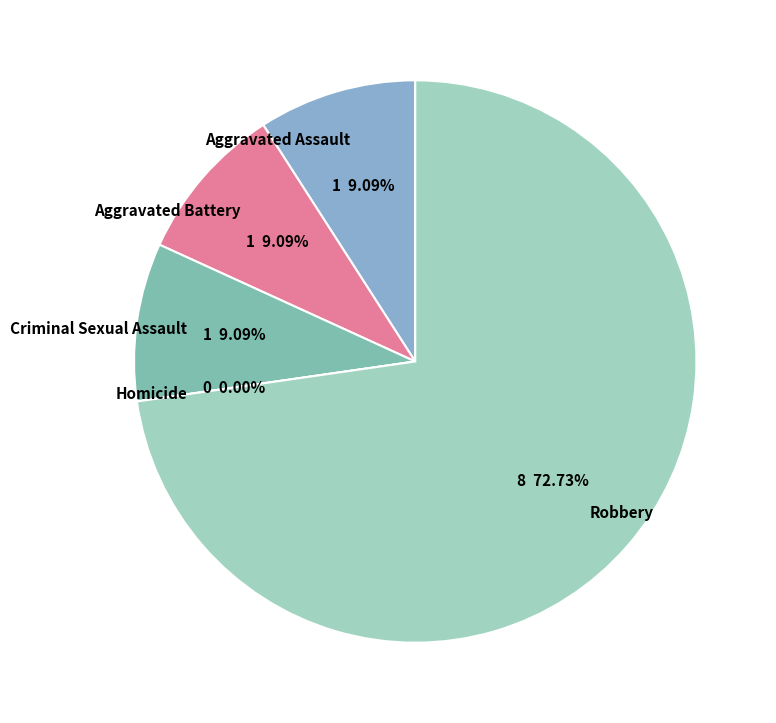

What is the largest slice in the pie chart?

Robbery